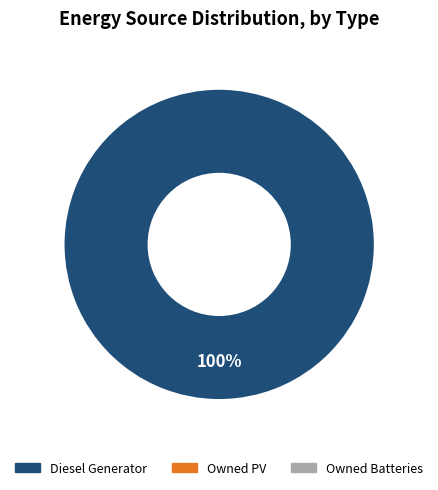

Is there a majority slice in this chart?

Yes